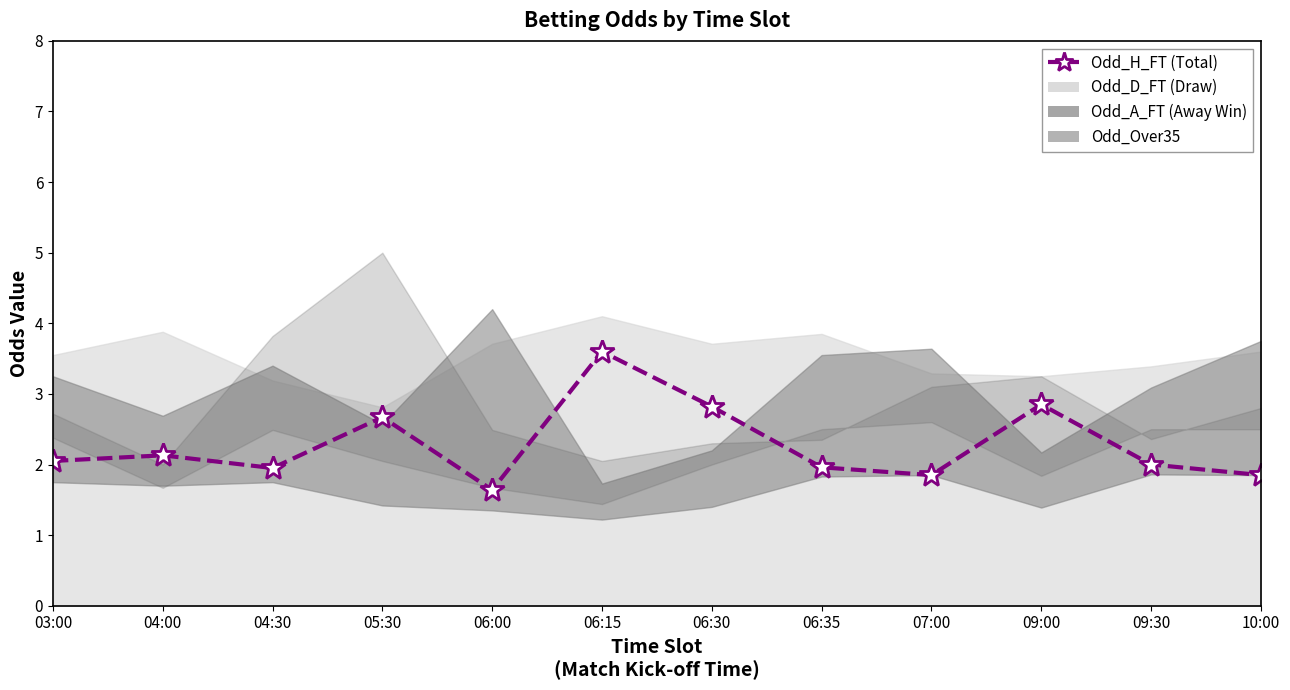

Between 09:30 and 06:00, which is larger?

09:30